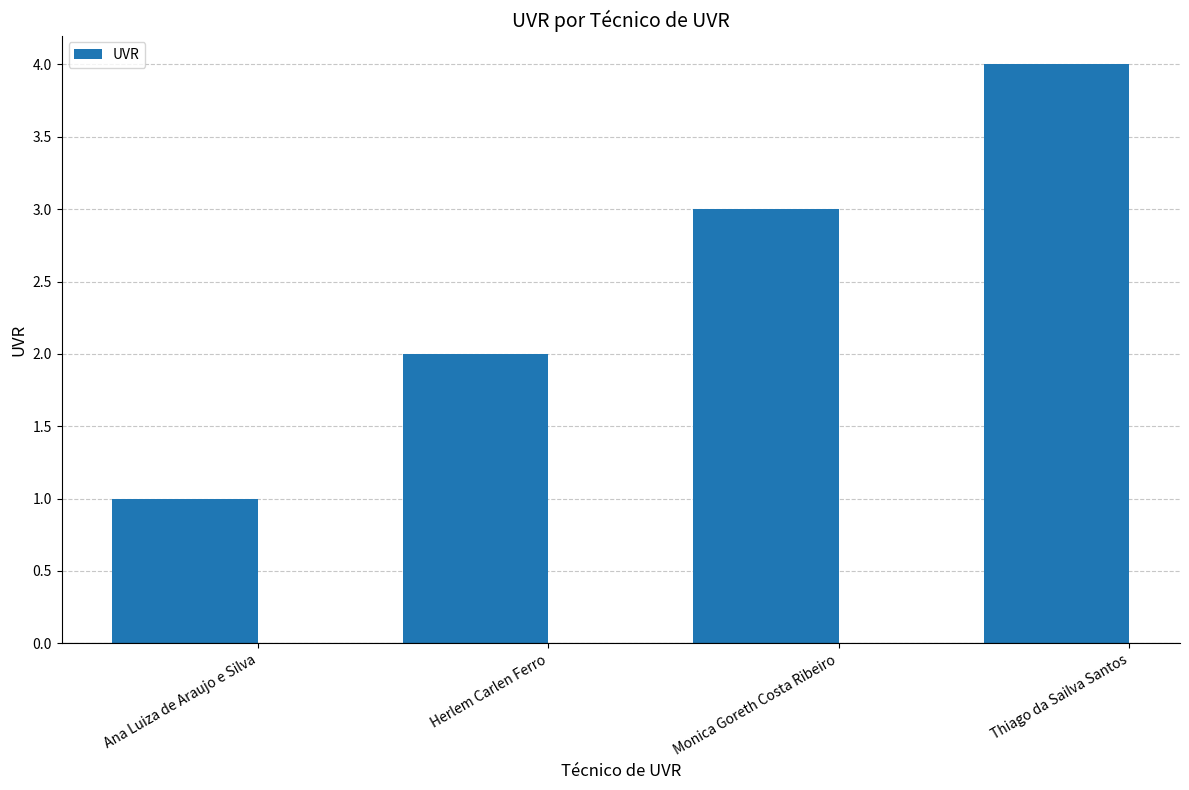

What is the label of the 3rd bar from the left?

Monica Goreth Costa Ribeiro